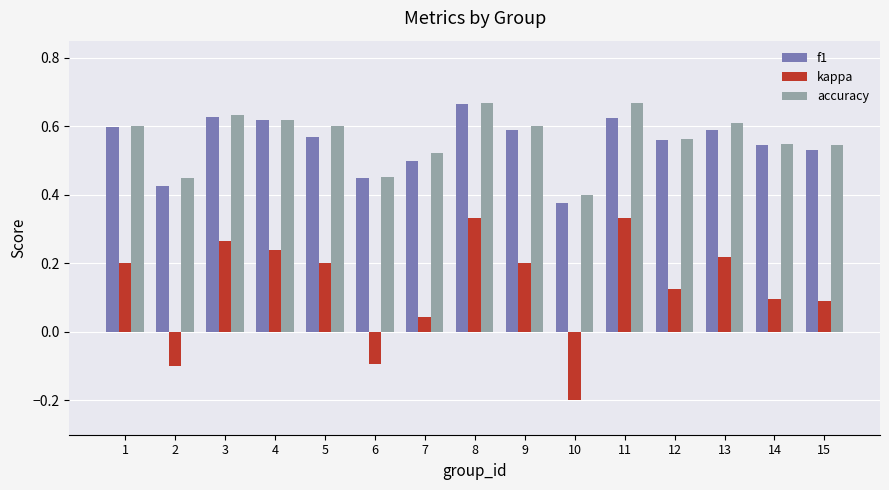

What is the sum of all accuracy values?

8.5